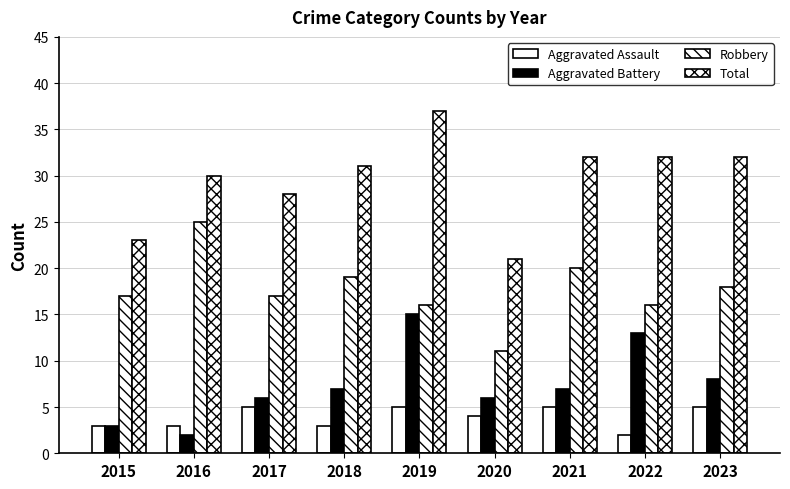

Which label corresponds to the smallest value in the chart?

2022